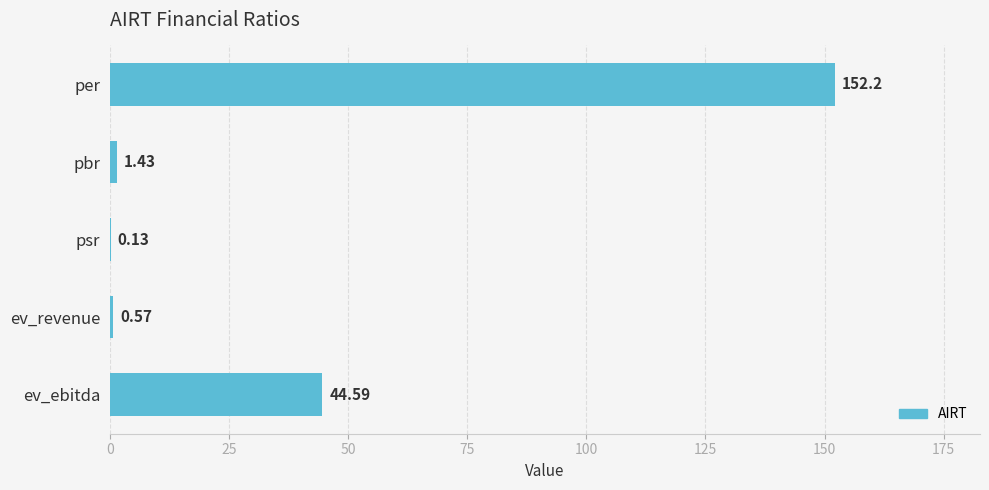

What is the change in value from per to pbr?

-150.8